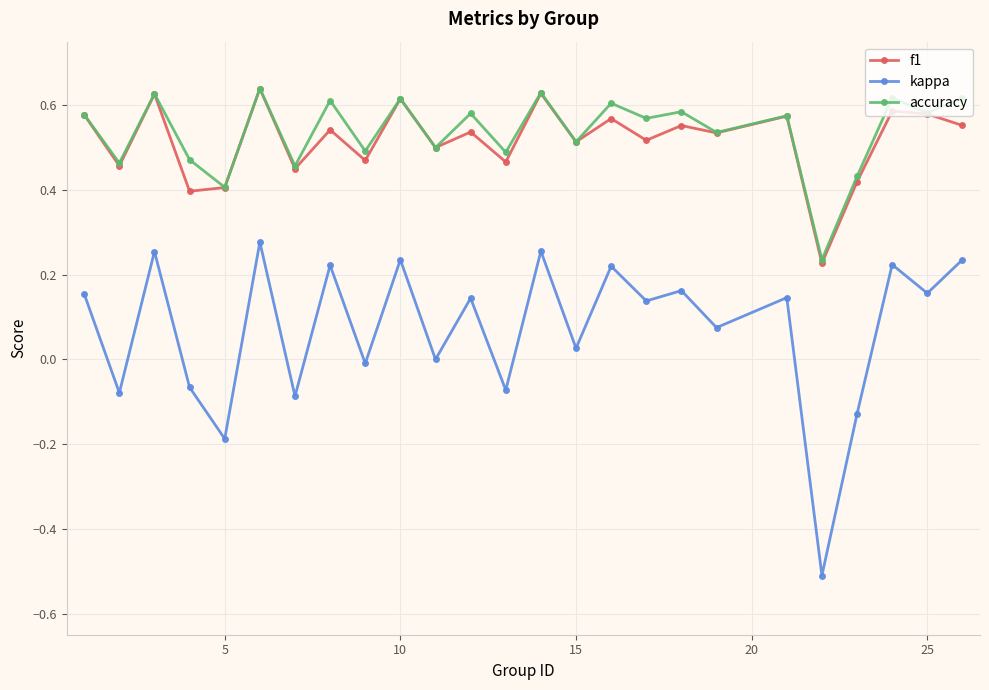

Which series has the widest spread of values?

kappa